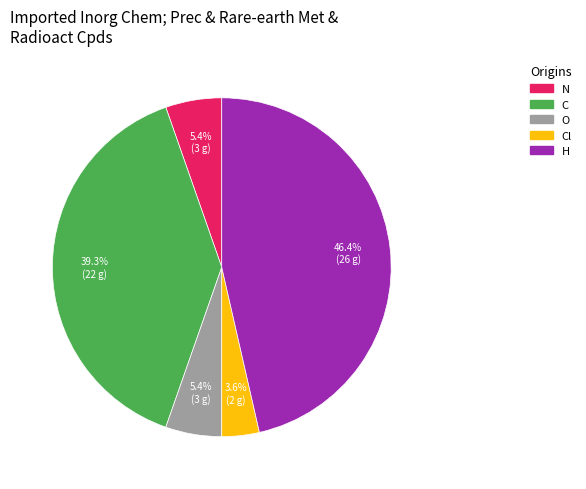

To the nearest percent, what is the average slice percentage?

20%